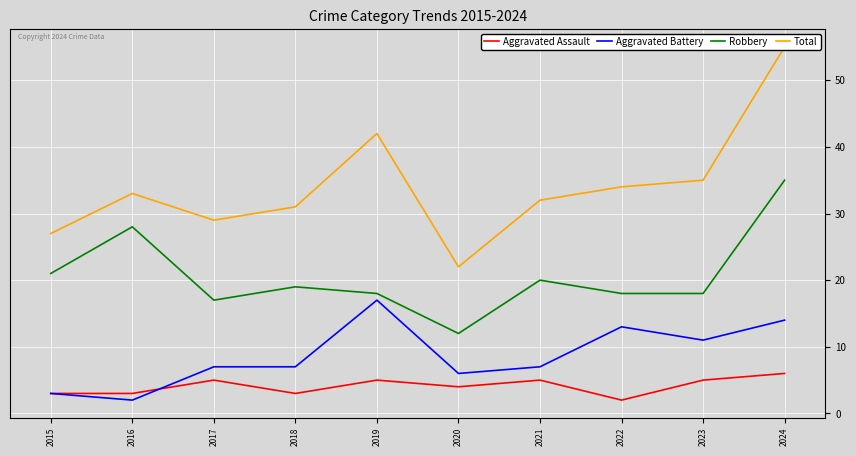

Where is the first local minimum for Aggravated Assault?

2018